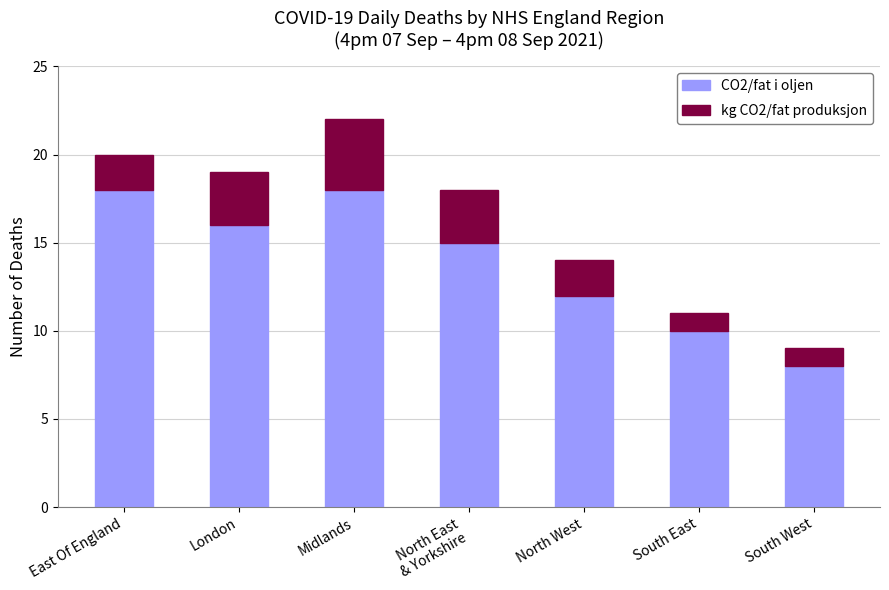

What is the total value across all series at South West?

9